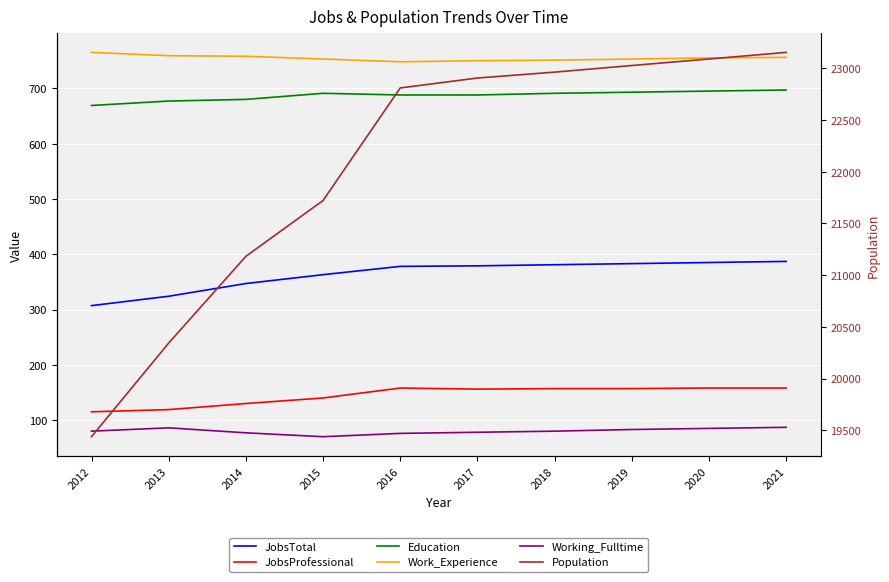

What are all the series names shown in the legend?

JobsTotal, JobsProfessional, Education, Work_Experience, Working_Fulltime, Population